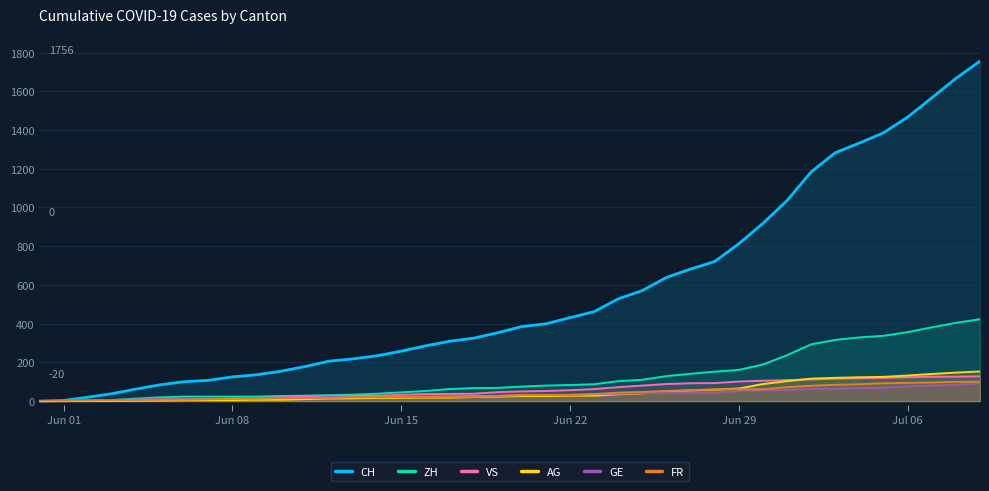

What are all the series names shown in the legend?

CH, ZH, VS, AG, GE, FR